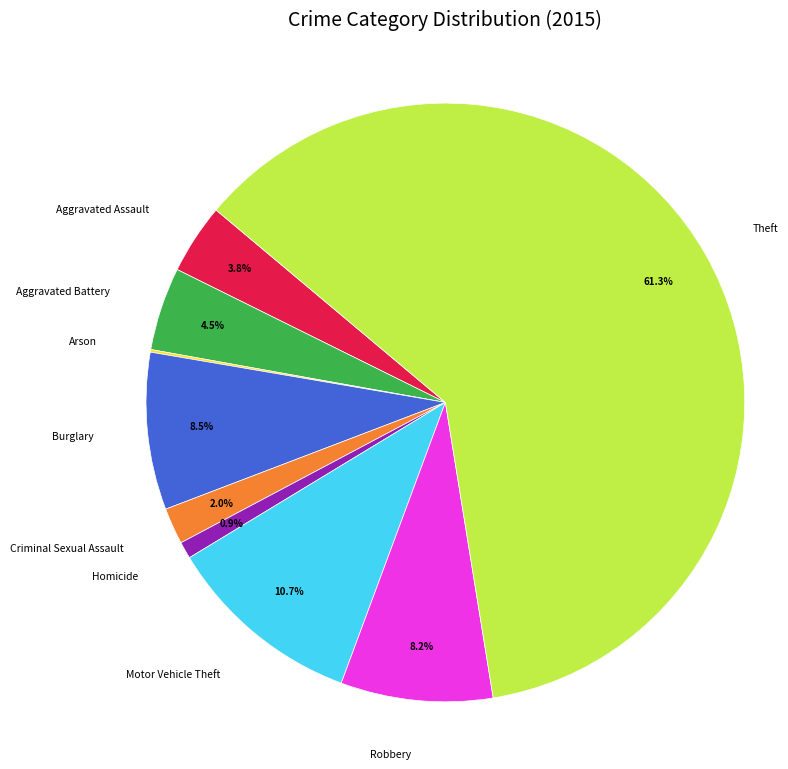

To the nearest percent, what is the difference between the largest and smallest slice percentages?

61%